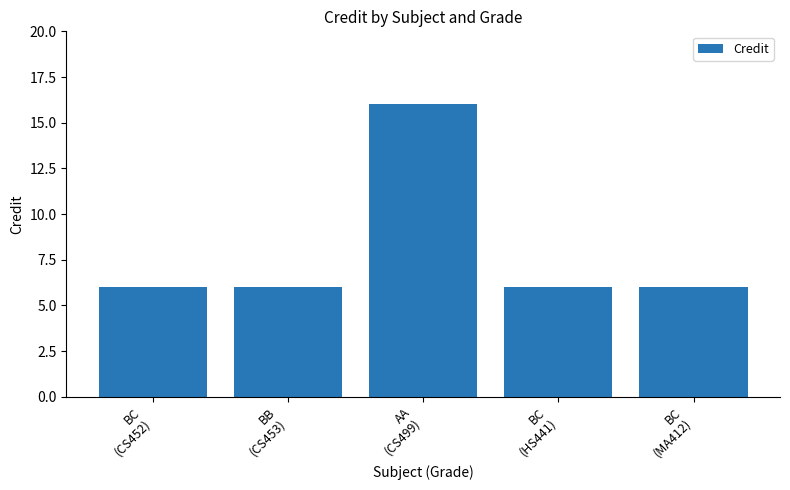

What is the average value?

8